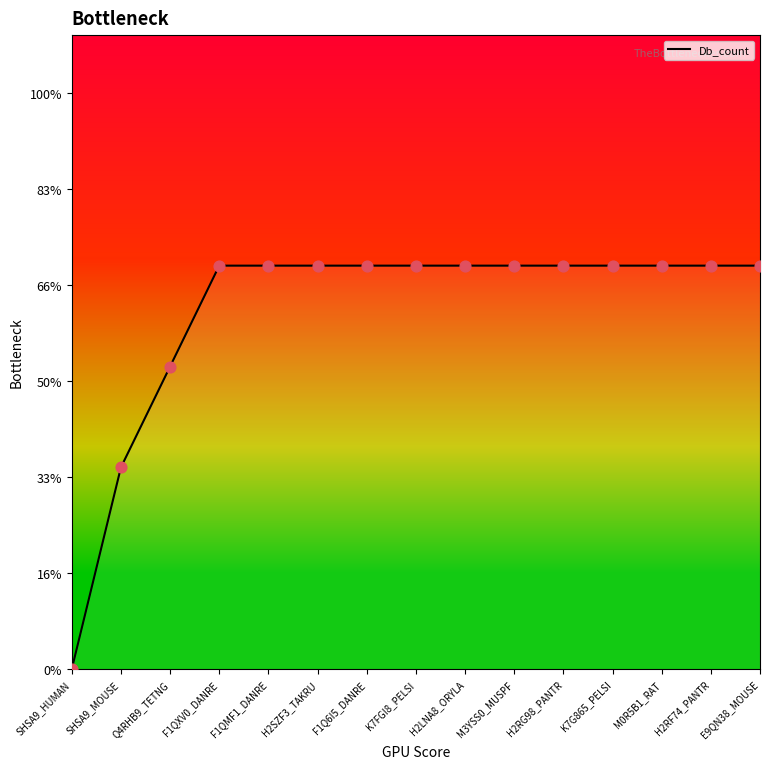

Between K7FGI8_PELSI and H2LNA8_ORYLA, which is larger?

K7FGI8_PELSI